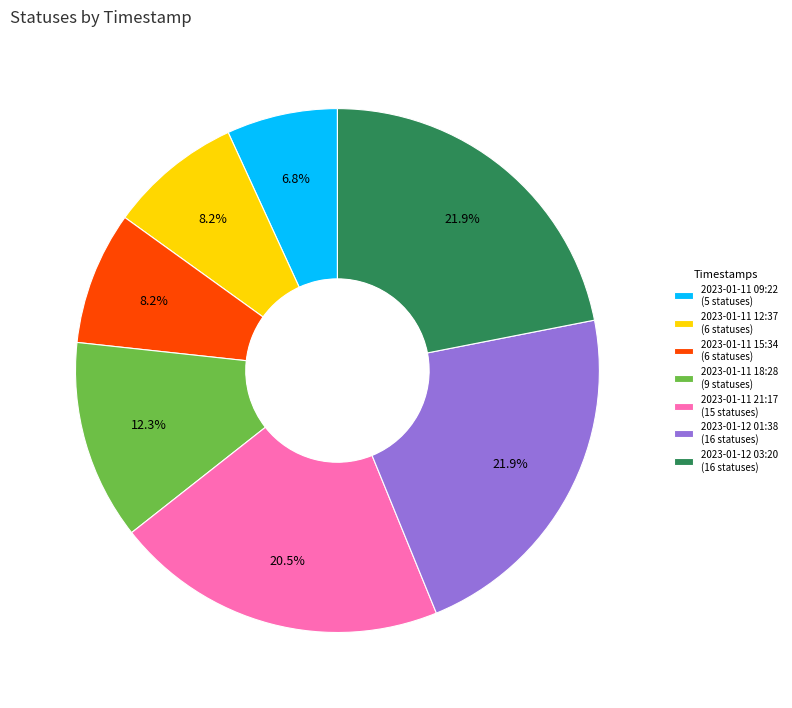

Is the sum of 2023-01-11 12:37 and 2023-01-12 01:38 greater than half?

No